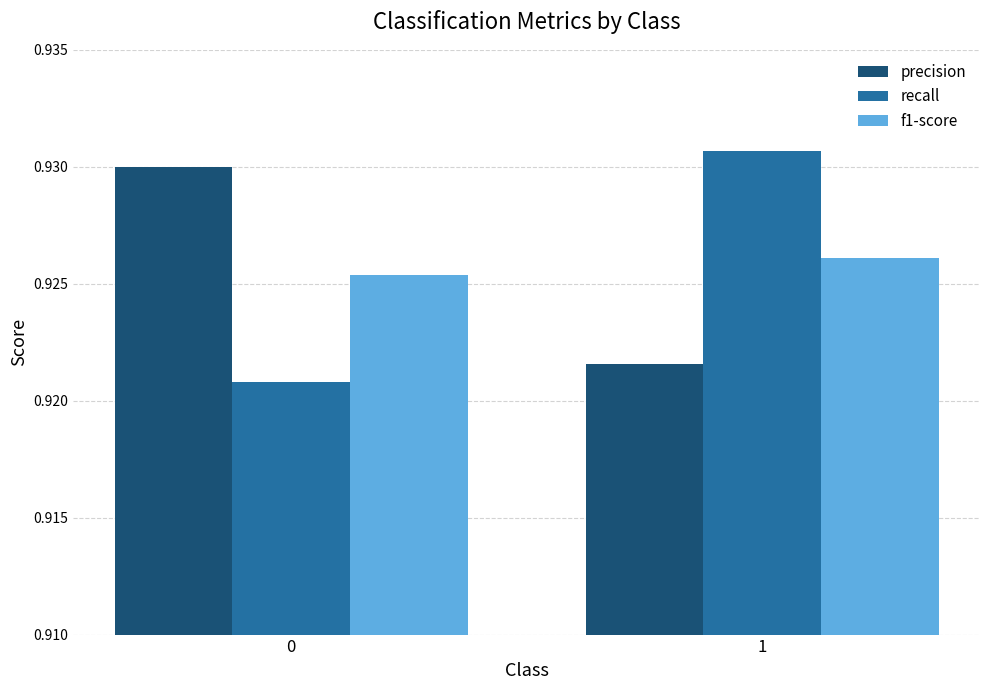

At 1, list the series in order from smallest to largest.

precision, f1-score, recall